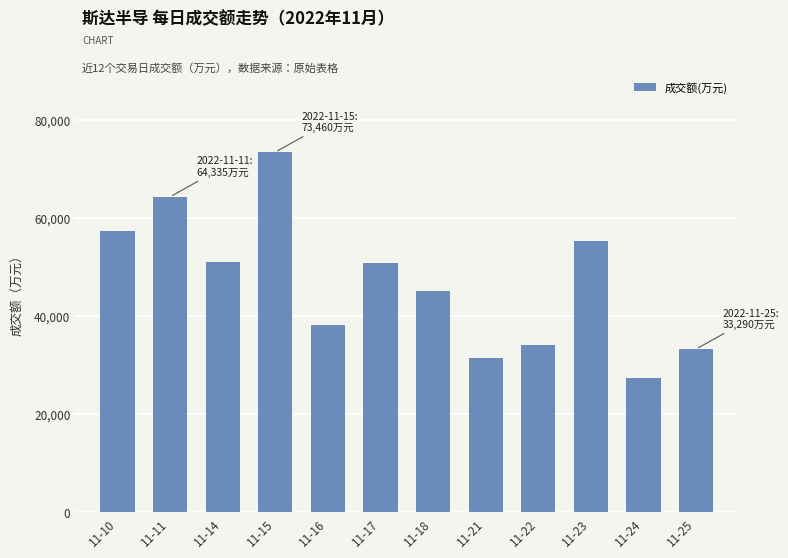

How many data points are less than 50938?

6